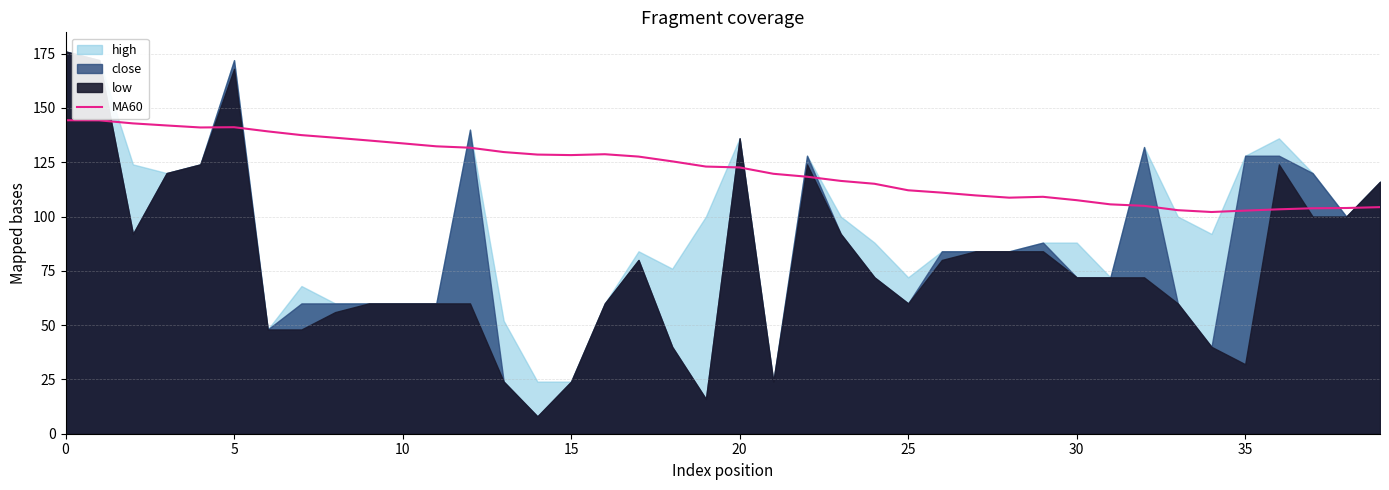

What is the highest value of the MA60 series?

144.3